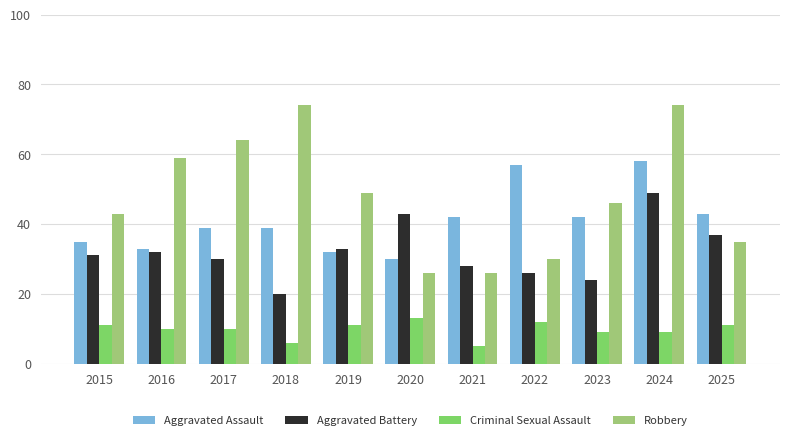

Is the value of Aggravated Assault at 2015 greater than the value of Criminal Sexual Assault at 2018?

Yes